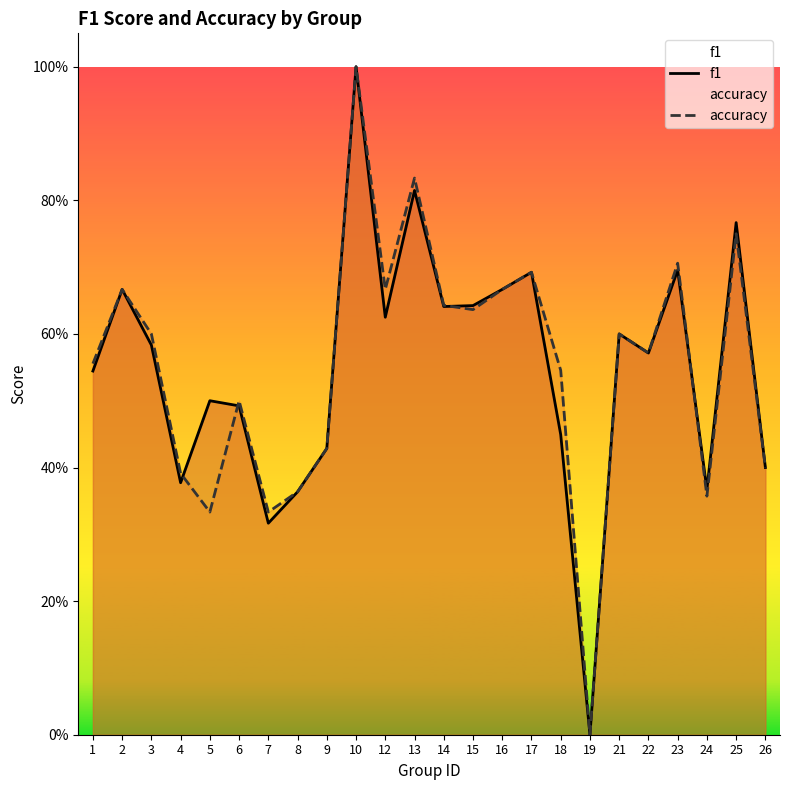

Rank the categories by accuracy value from highest to lowest.

10, 13, 25, 23, 17, 2, 12, 16, 14, 15, 3, 21, 22, 1, 18, 6, 9, 26, 4, 8, 24, 5, 7, 19